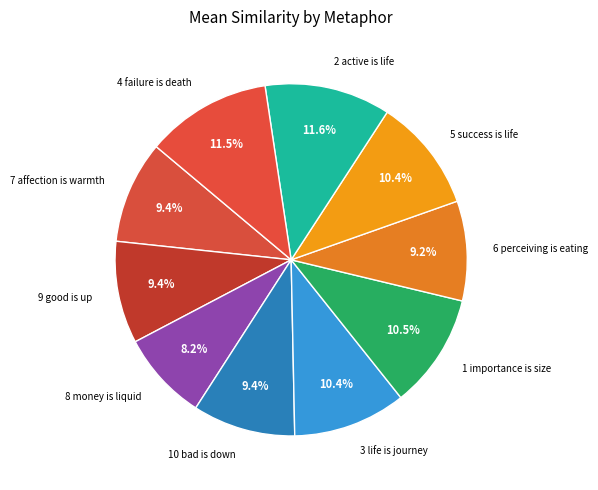

How many segments does this pie chart have?

10